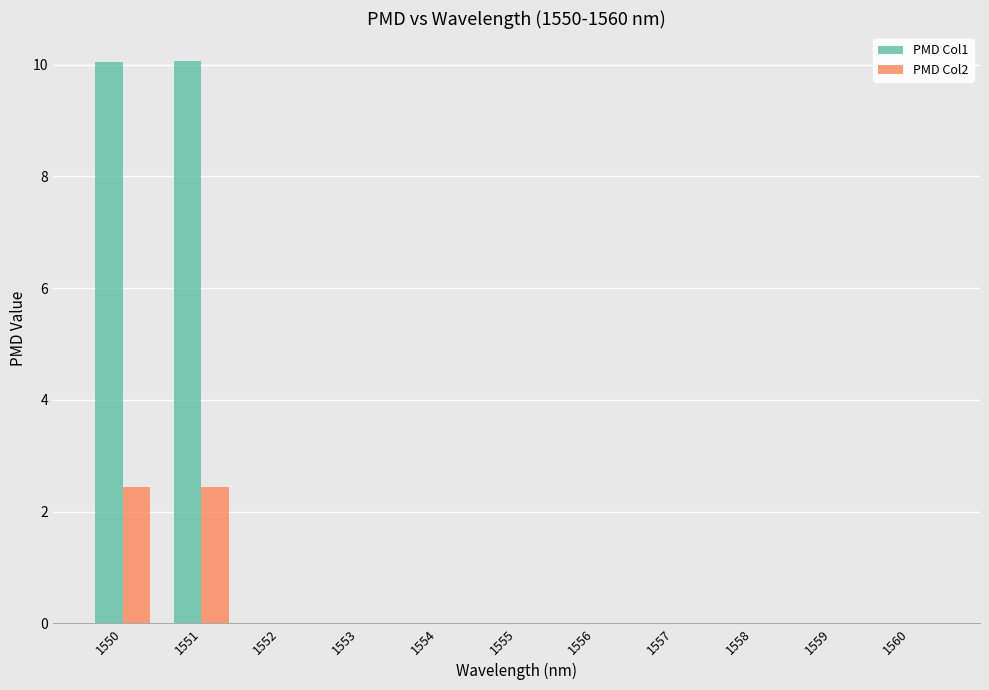

What is the average value of the PMD Col2 series?

0.4